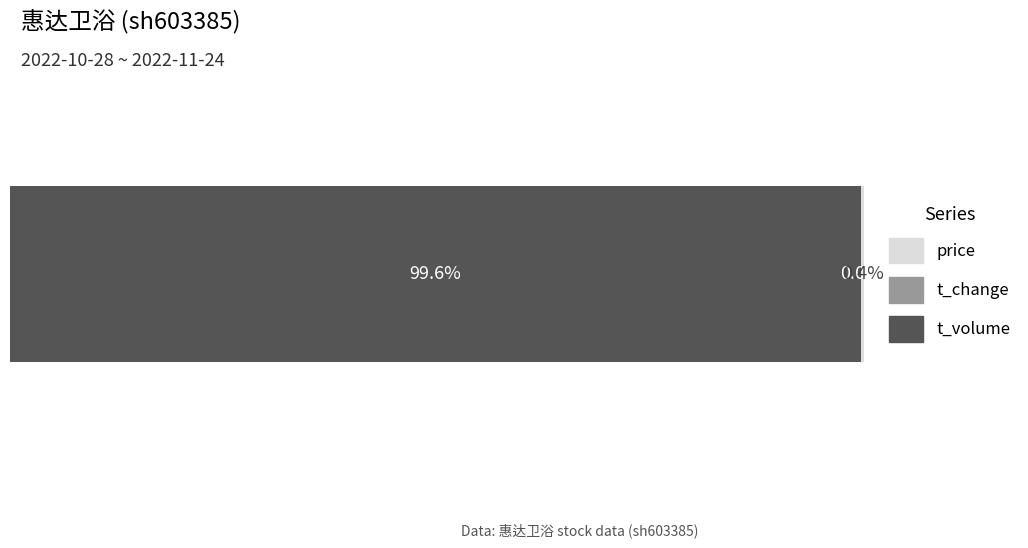

What are all the series names shown in the legend?

t_volume, t_change, price